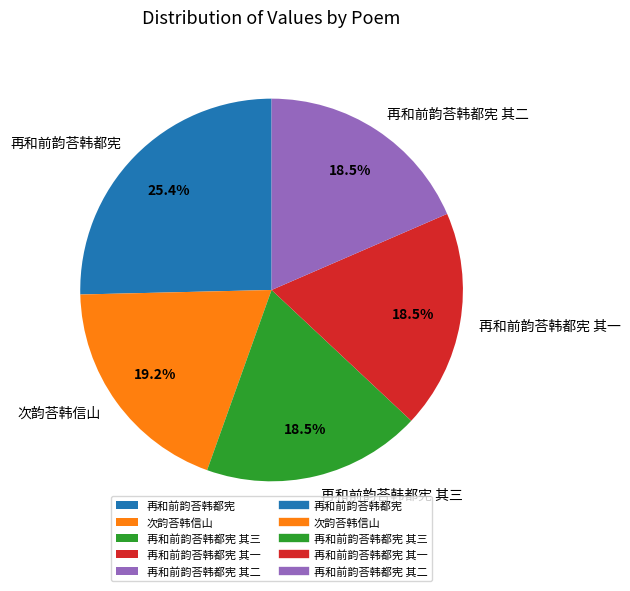

Which category has the biggest portion of the pie?

再和前韵荅韩都宪